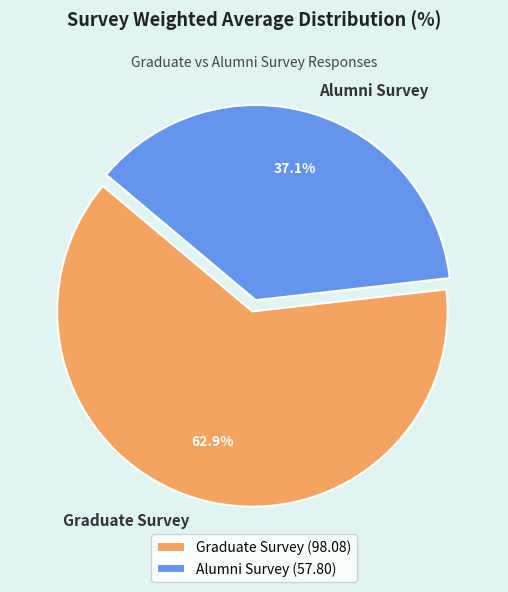

Which category has the biggest portion of the pie?

Graduate Survey